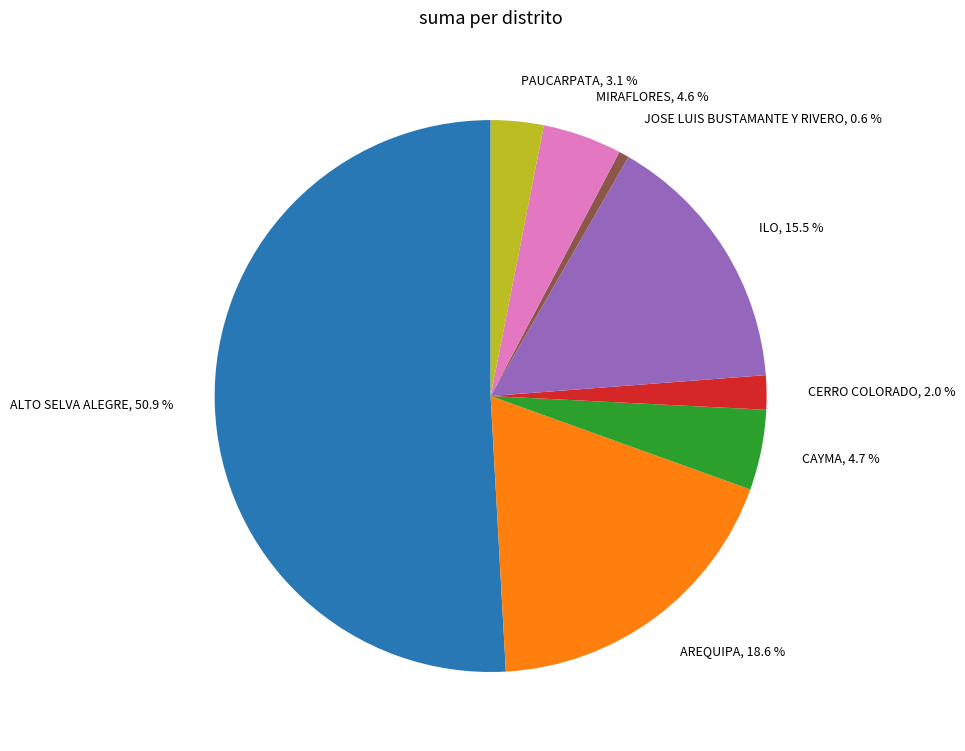

Does any single category account for the majority?

Yes